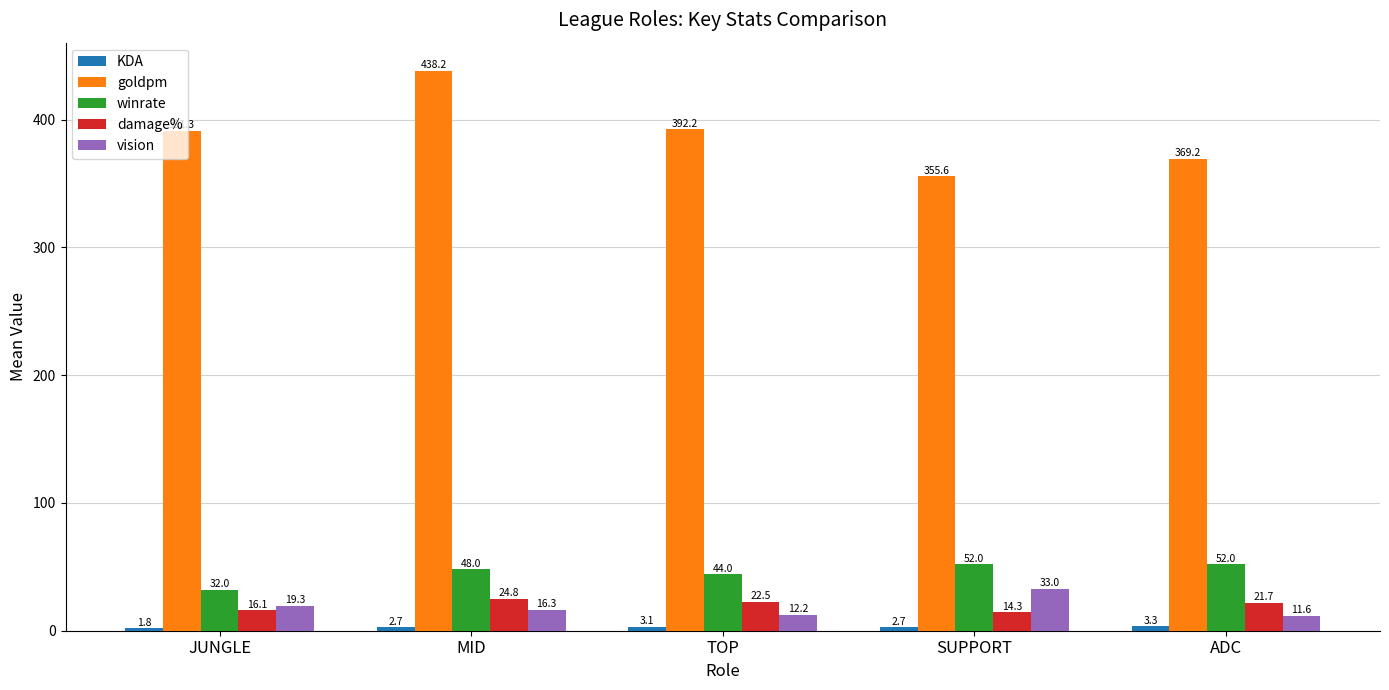

What is the value of the winrate bar at the 4th from the left?

52.0